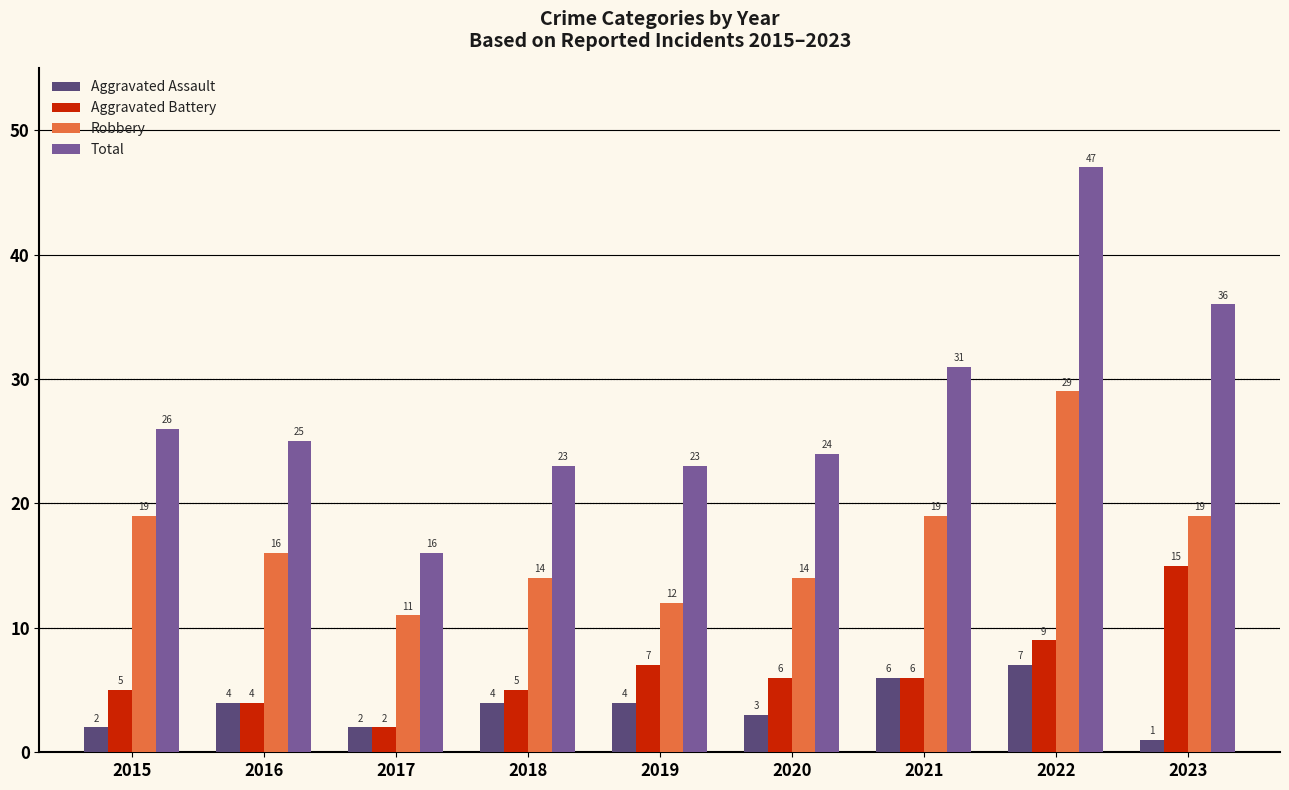

Rank the series at 2020 from lowest to highest value.

Aggravated Assault, Aggravated Battery, Robbery, Total